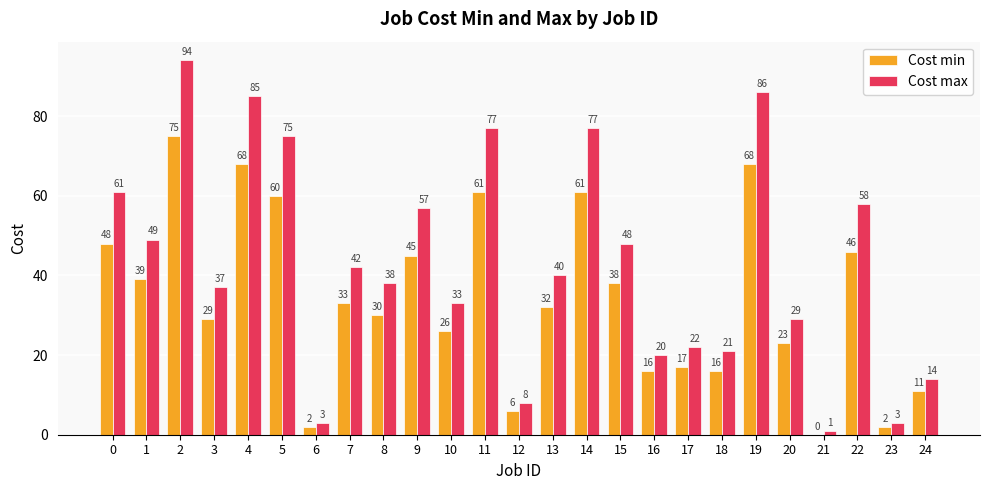

What is the total value across all series at 23?

5